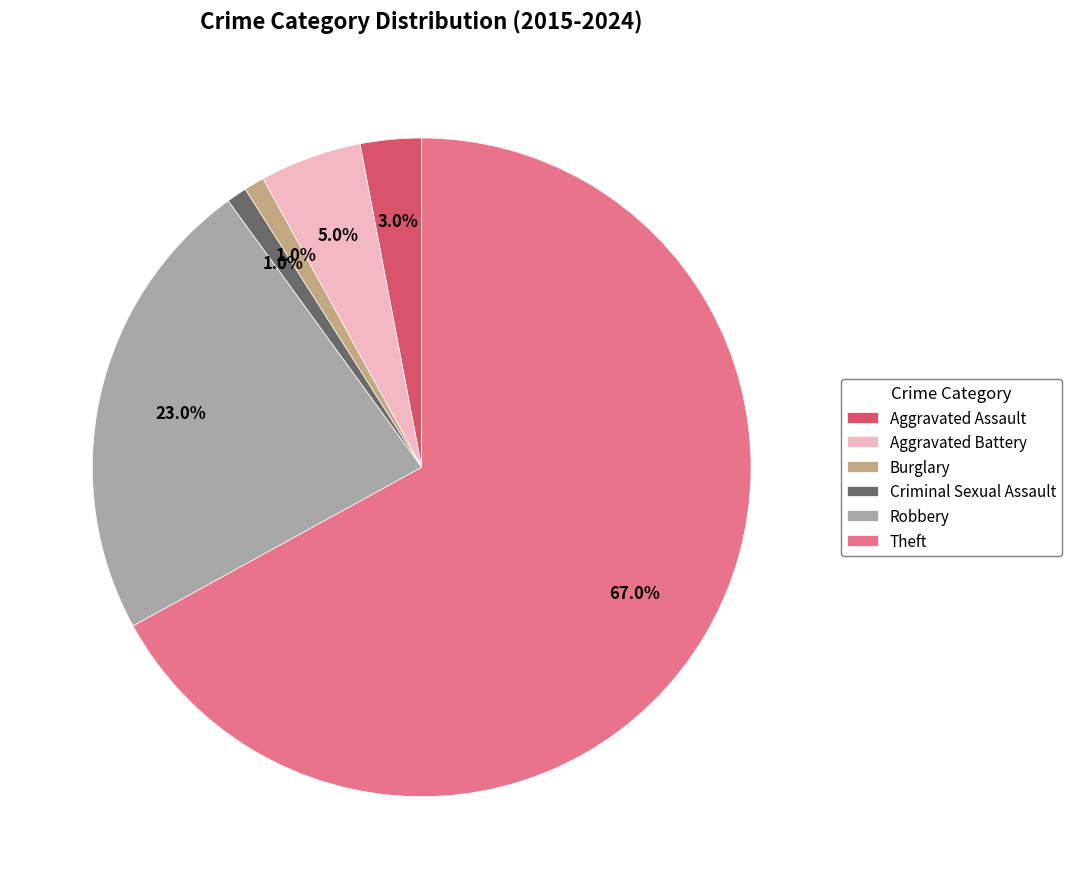

True or false: Criminal Sexual Assault accounts for 1% of the total.

True